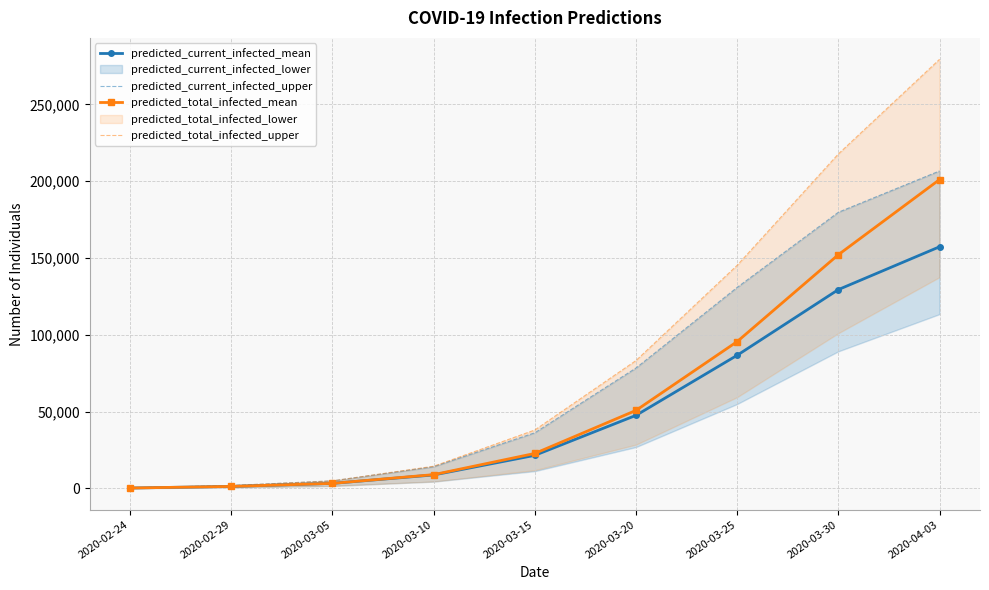

True or false: predicted_total_infected_mean has more than 1 points higher than both neighbors.

False